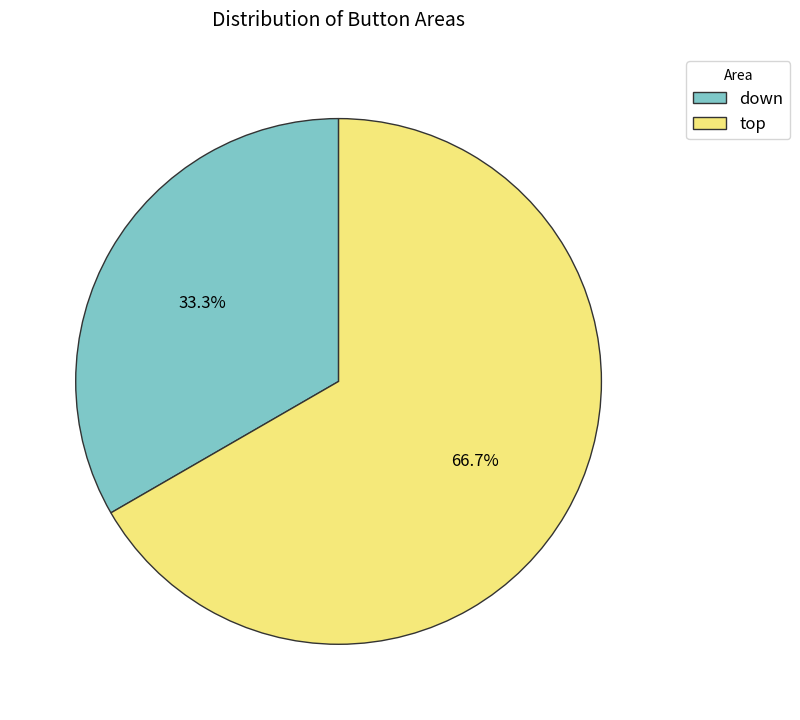

How many slices are in this pie chart?

2